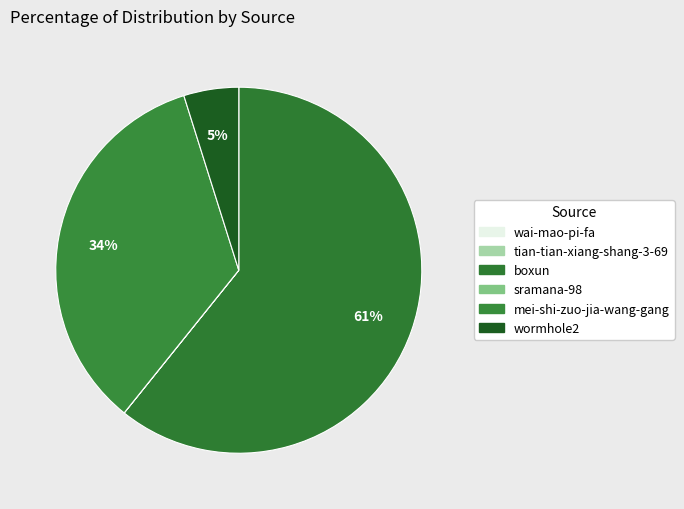

Count the number of slices in the pie.

6